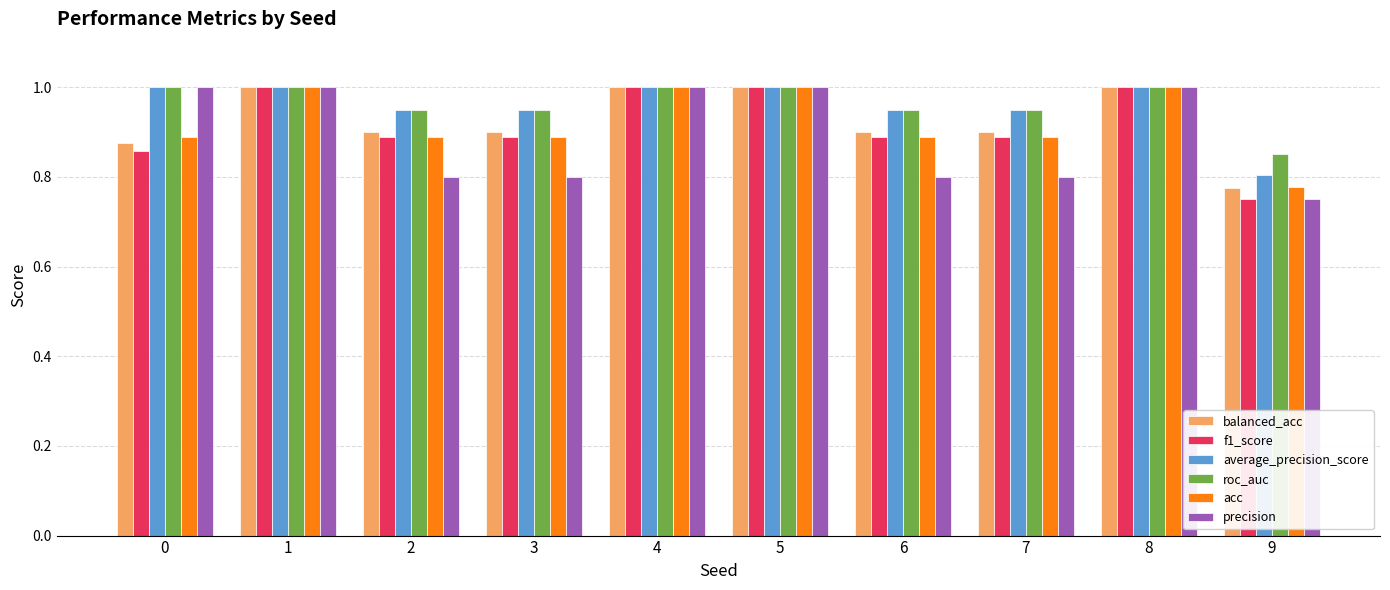

Where is precision nearest to the value 0?

9